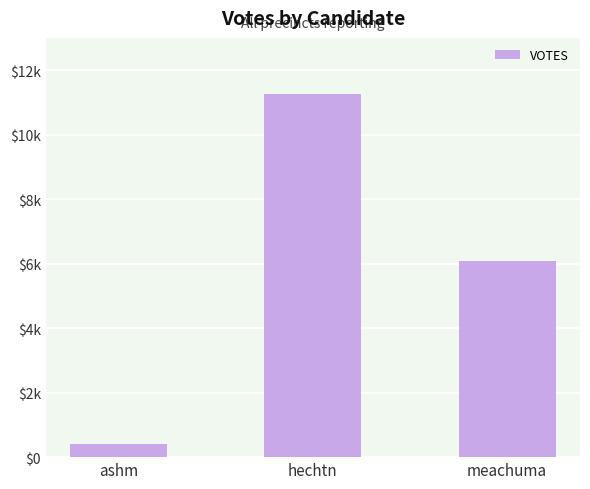

Between hechtn and ashm, which is larger?

hechtn